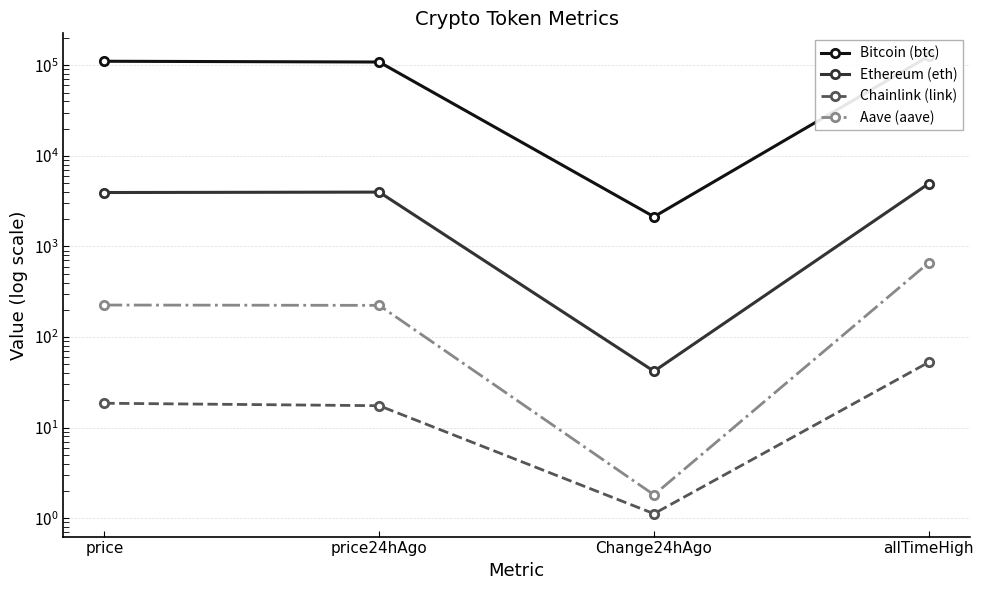

True or false: Ethereum (eth) and Bitcoin (btc) cross at least once.

False